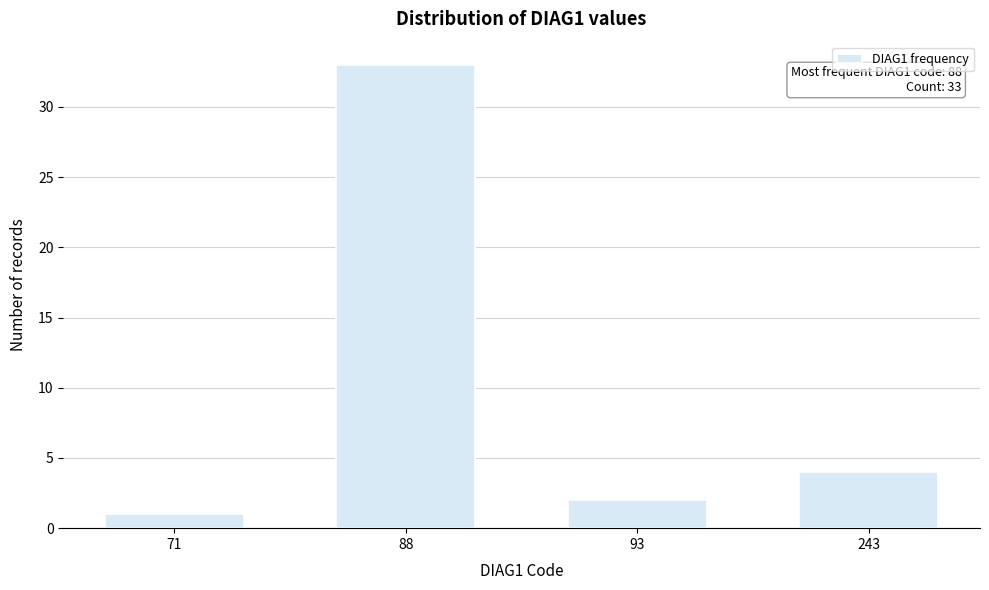

Reading right to left, list all the values displayed in this chart.

4	2	33	1